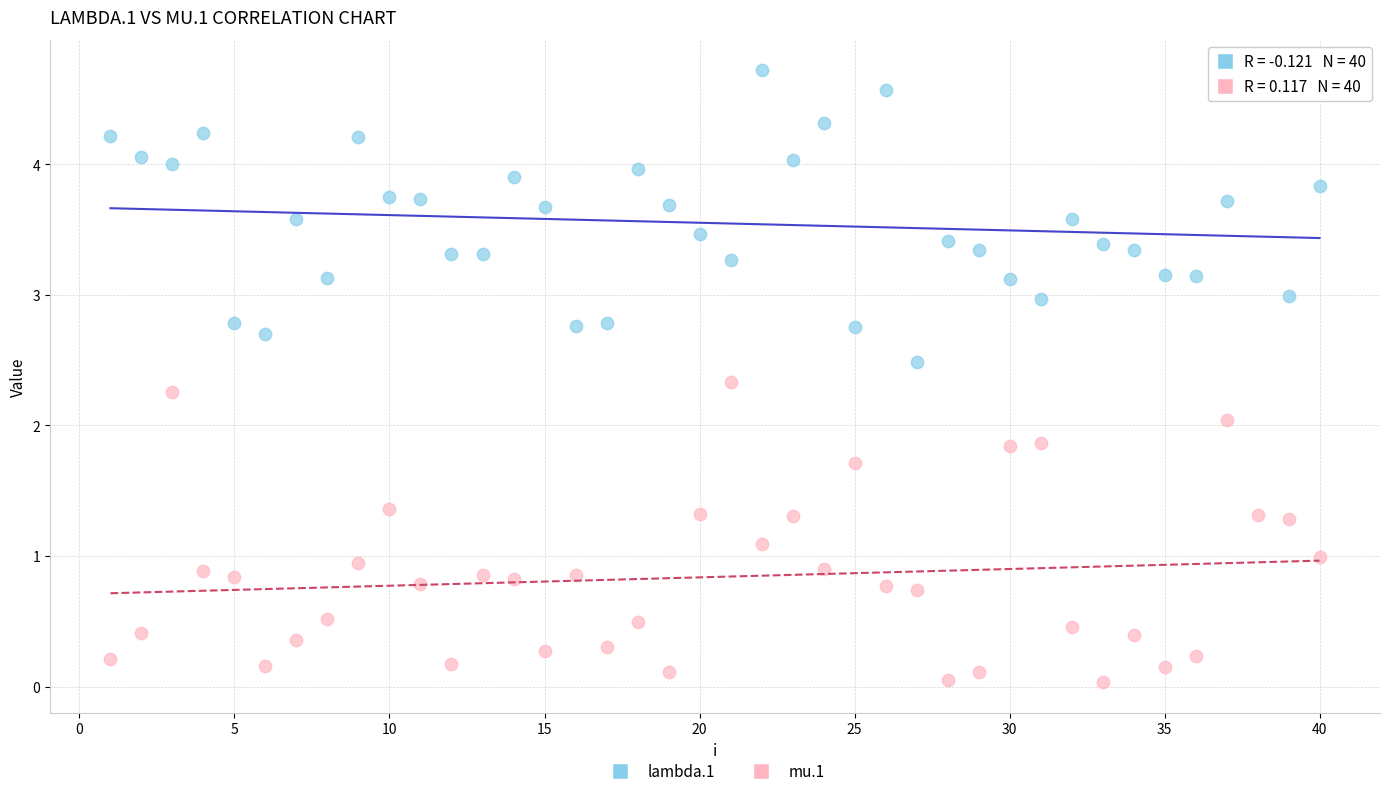

Which series contains the highest Y value?

lambda.1